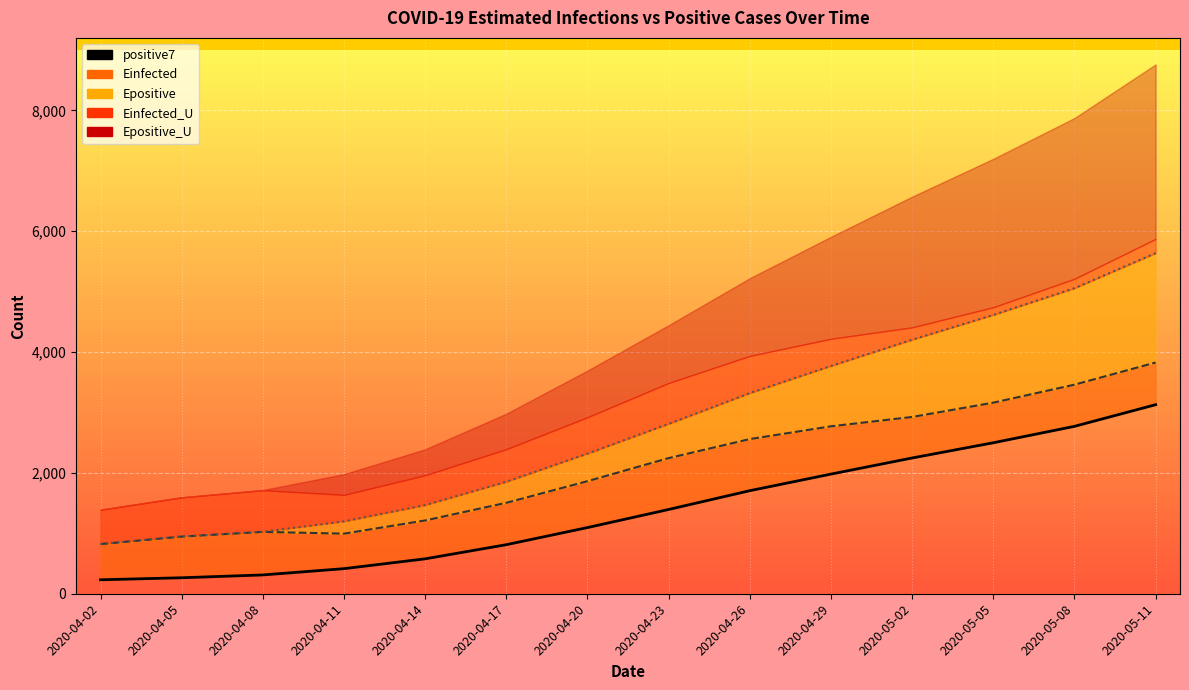

What is the change in value from 2020-04-08 to 2020-04-23?

+1083.4